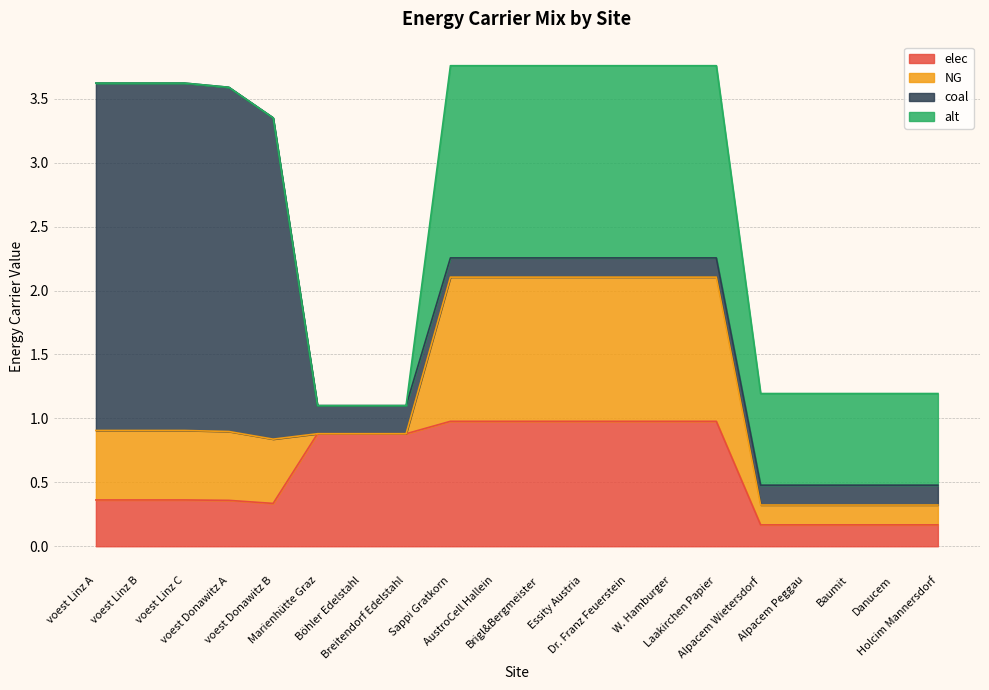

What is the label of the 6th point from the right?

Laakirchen Papier